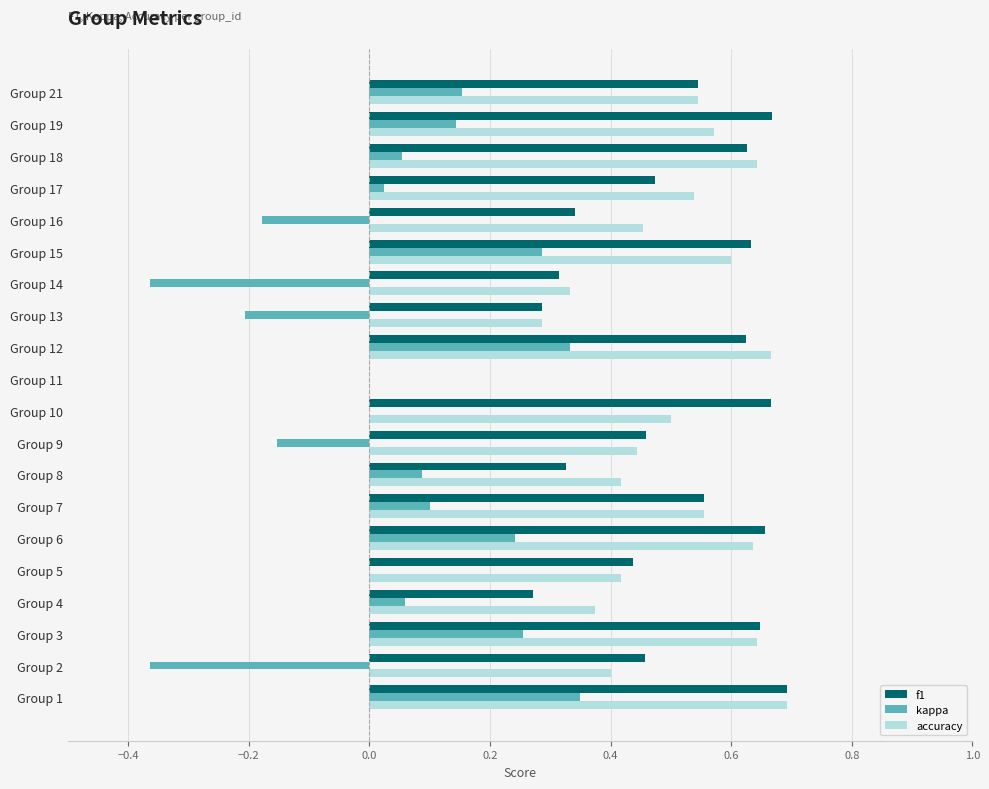

Between Group 9 and Group 13, which series saw the biggest shift?

f1